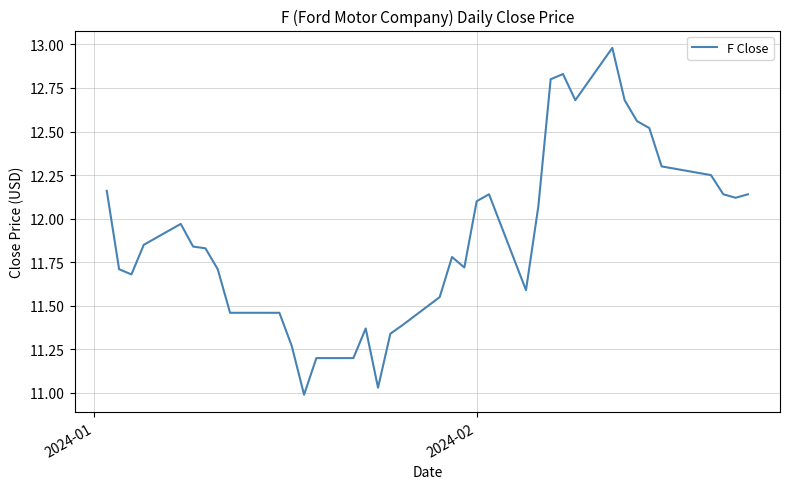

How many lines are shown in the chart?

1